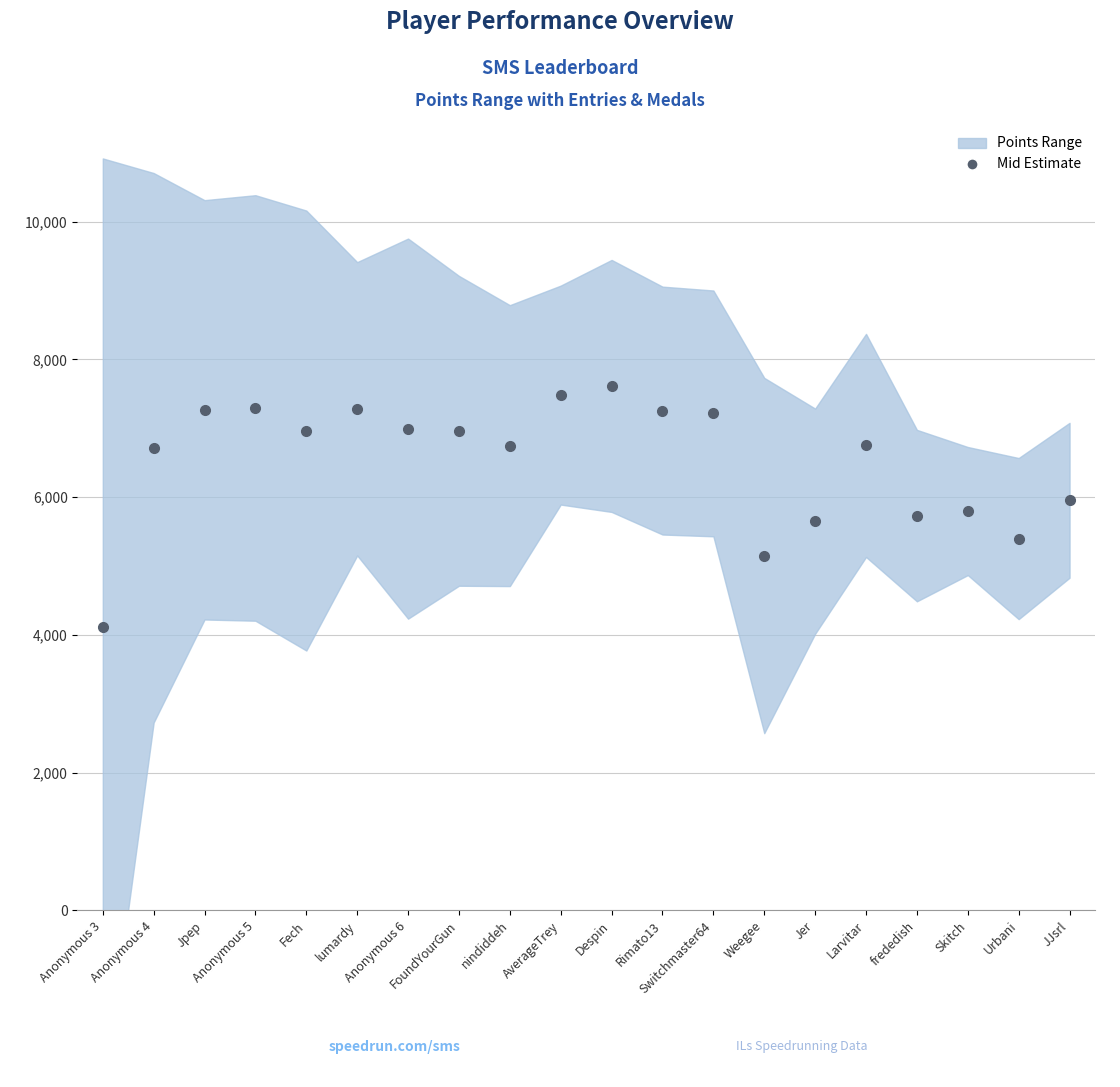

Where does the data first go above 6964?

Jpep